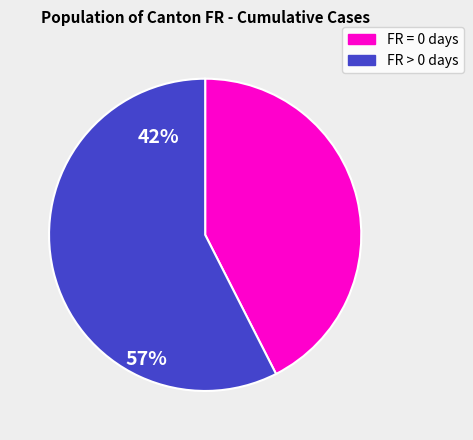

Does any single category account for the majority?

Yes